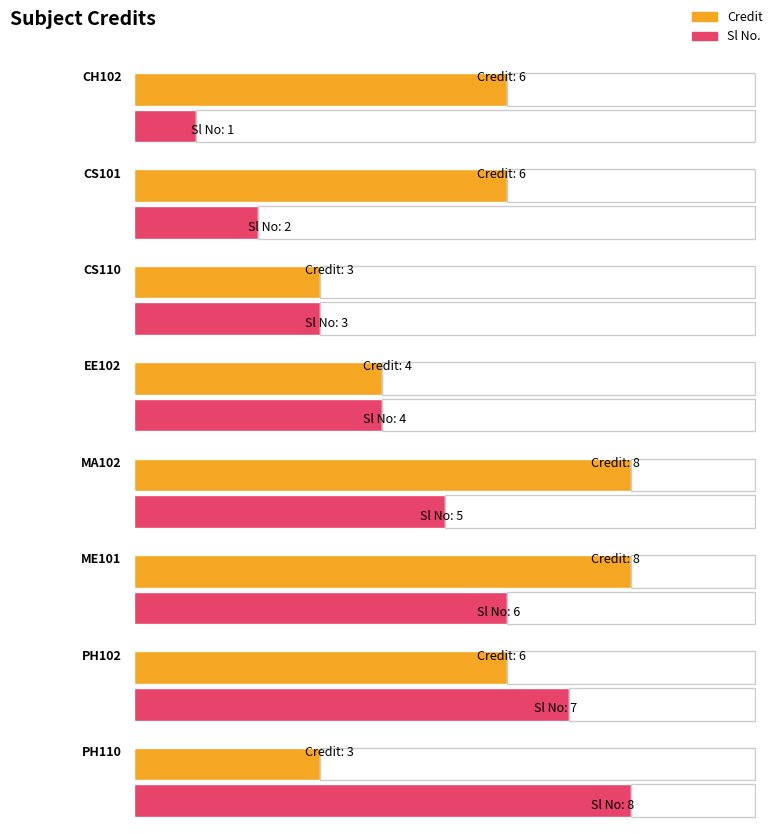

At which label does Credit reach its peak?

MA102